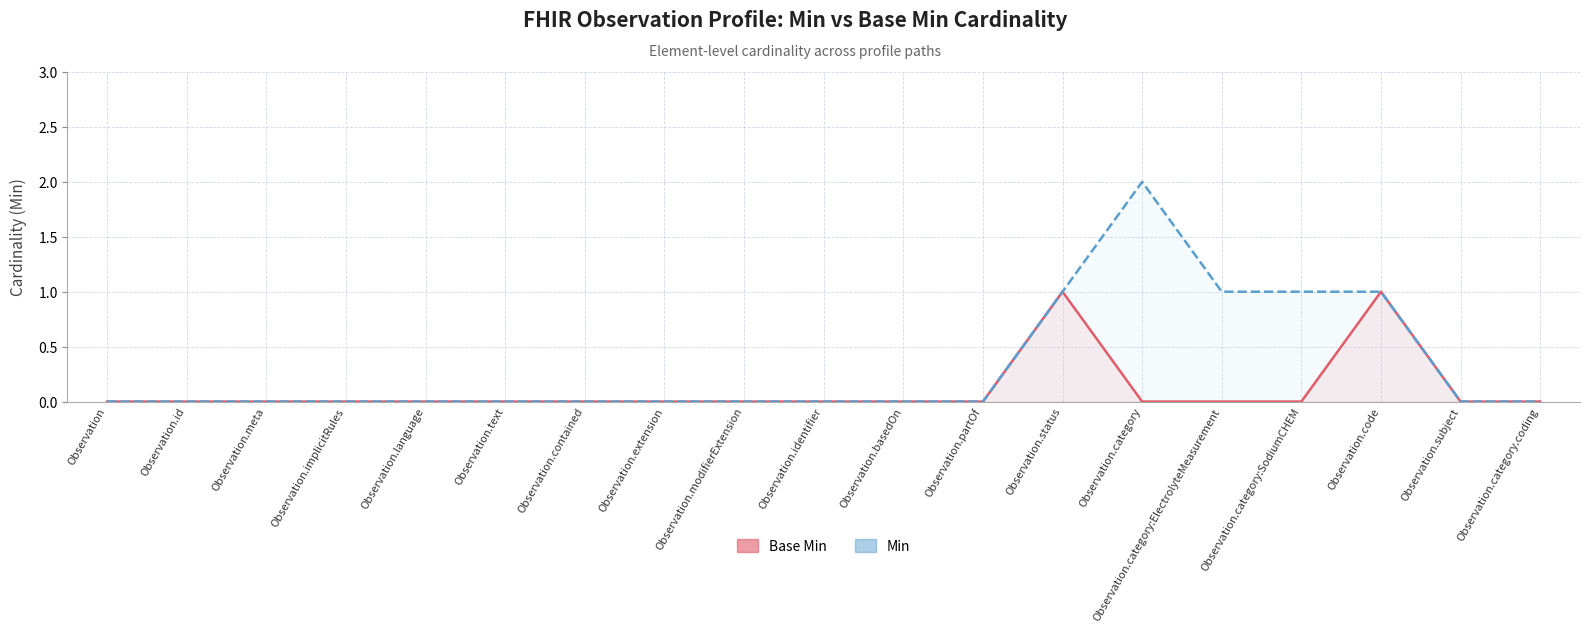

True or false: Base Min and Min intersect in this chart.

False